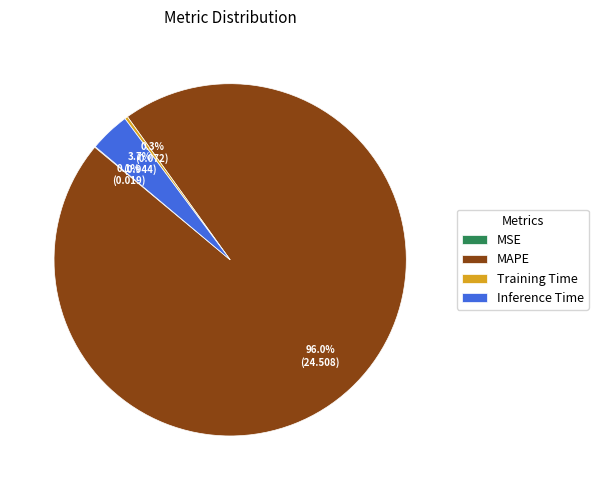

Is there any slice that represents more than half of the pie?

Yes